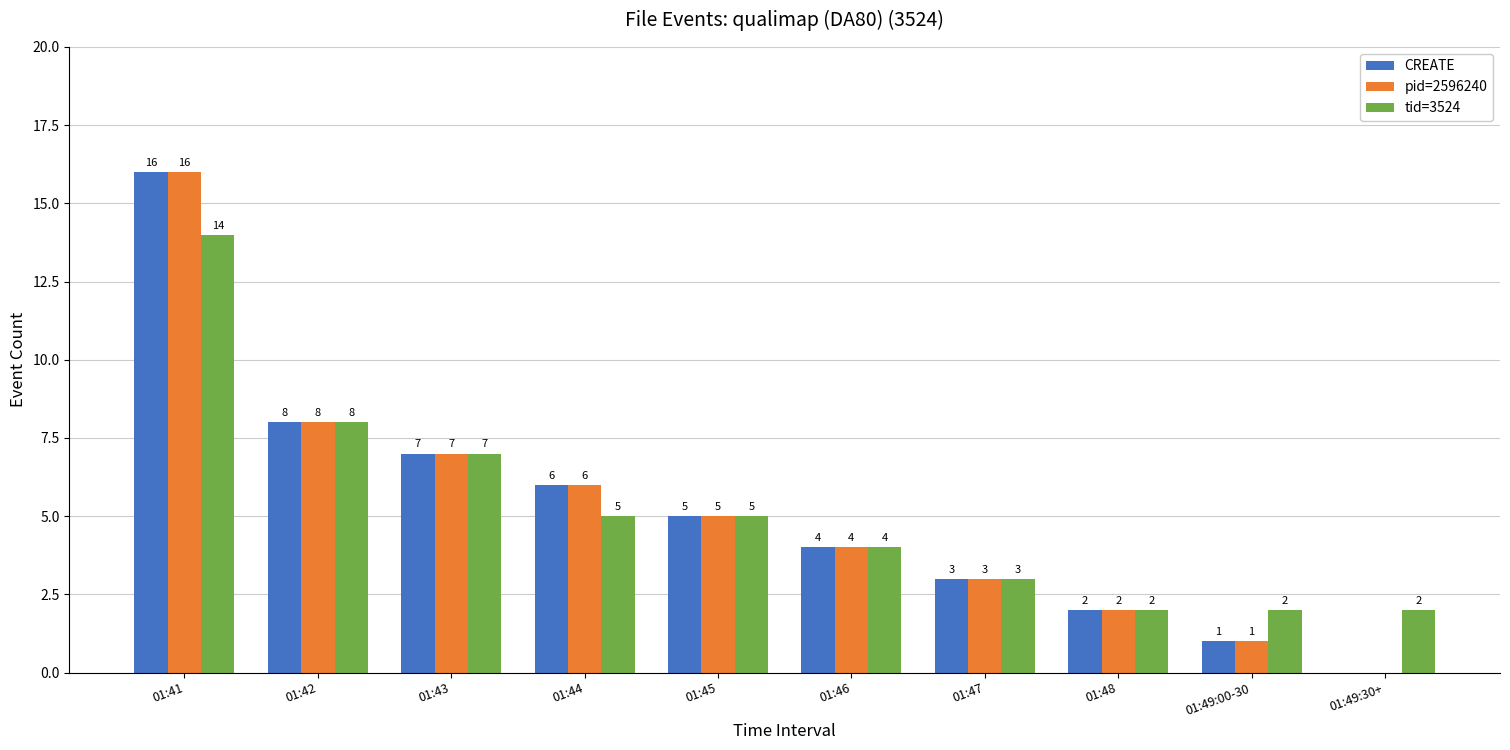

What is the greatest value displayed?

16